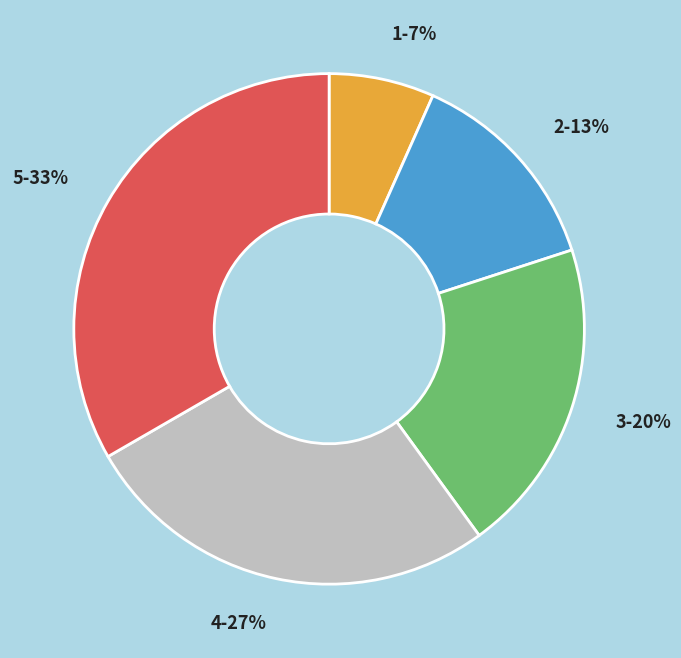

To the nearest percent, what portion does 5 represent?

33%